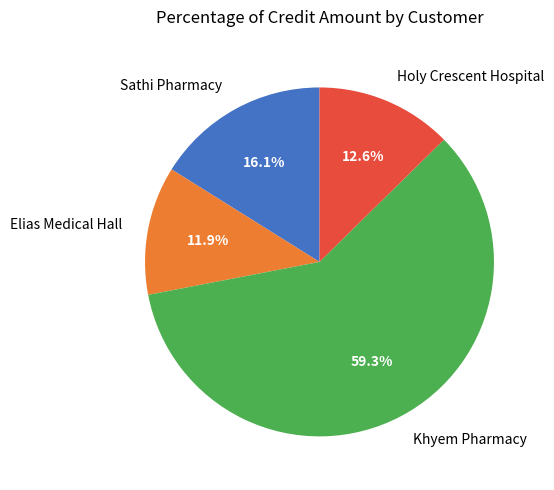

To the nearest percent, what percentage of the pie is Holy Crescent Hospital?

13%